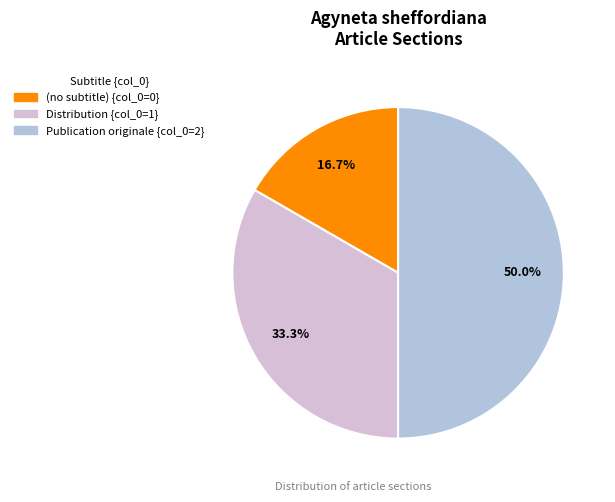

Is (no subtitle) the majority of the pie?

No